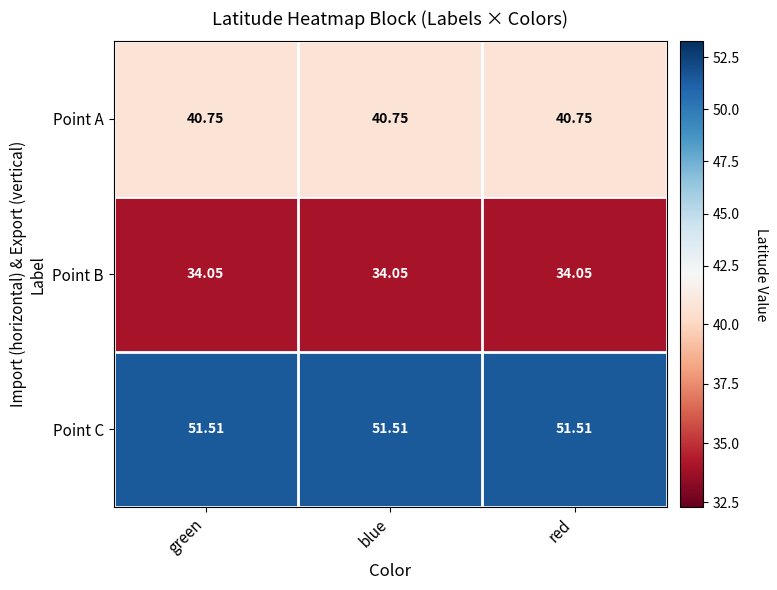

List the series in order of their overall mean, highest first.

Point C, Point A, Point B